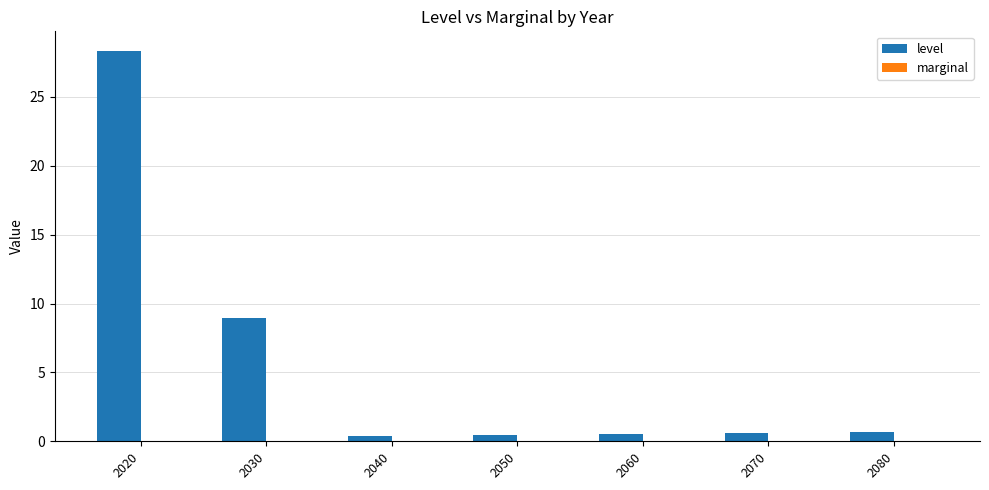

The value at 2020 is 28.3. True or false?

True